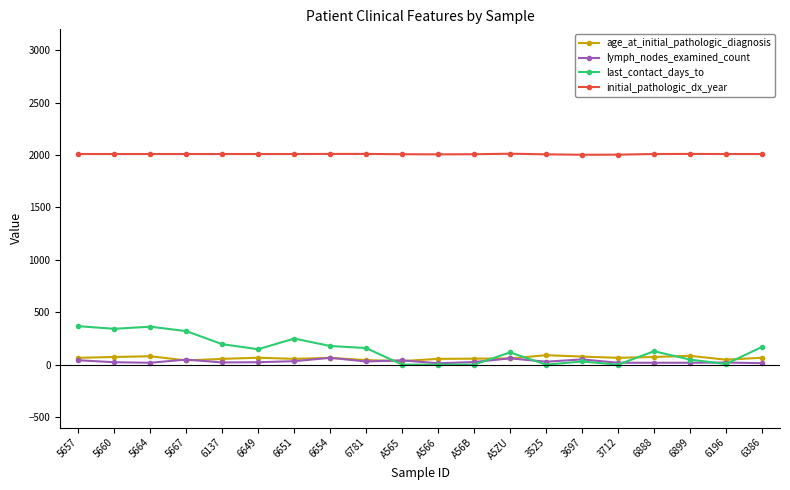

The age_at_initial_pathologic_diagnosis series shows 47 at 6196. True or false?

True